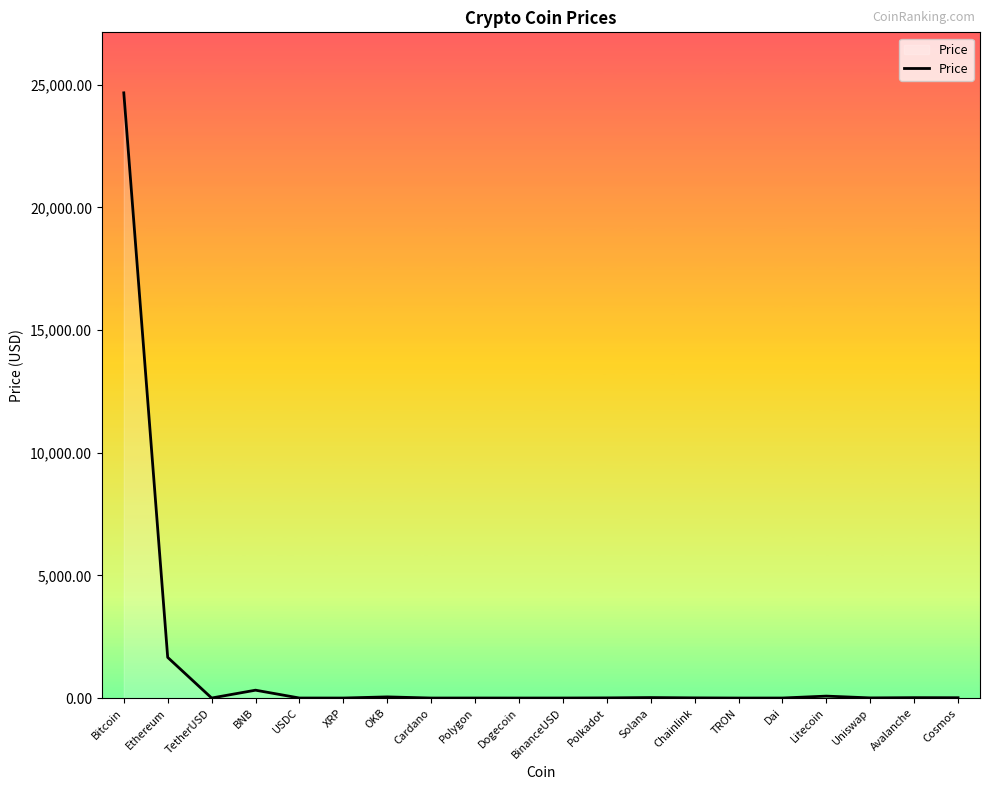

Which has a higher value, TRON or Bitcoin?

Bitcoin